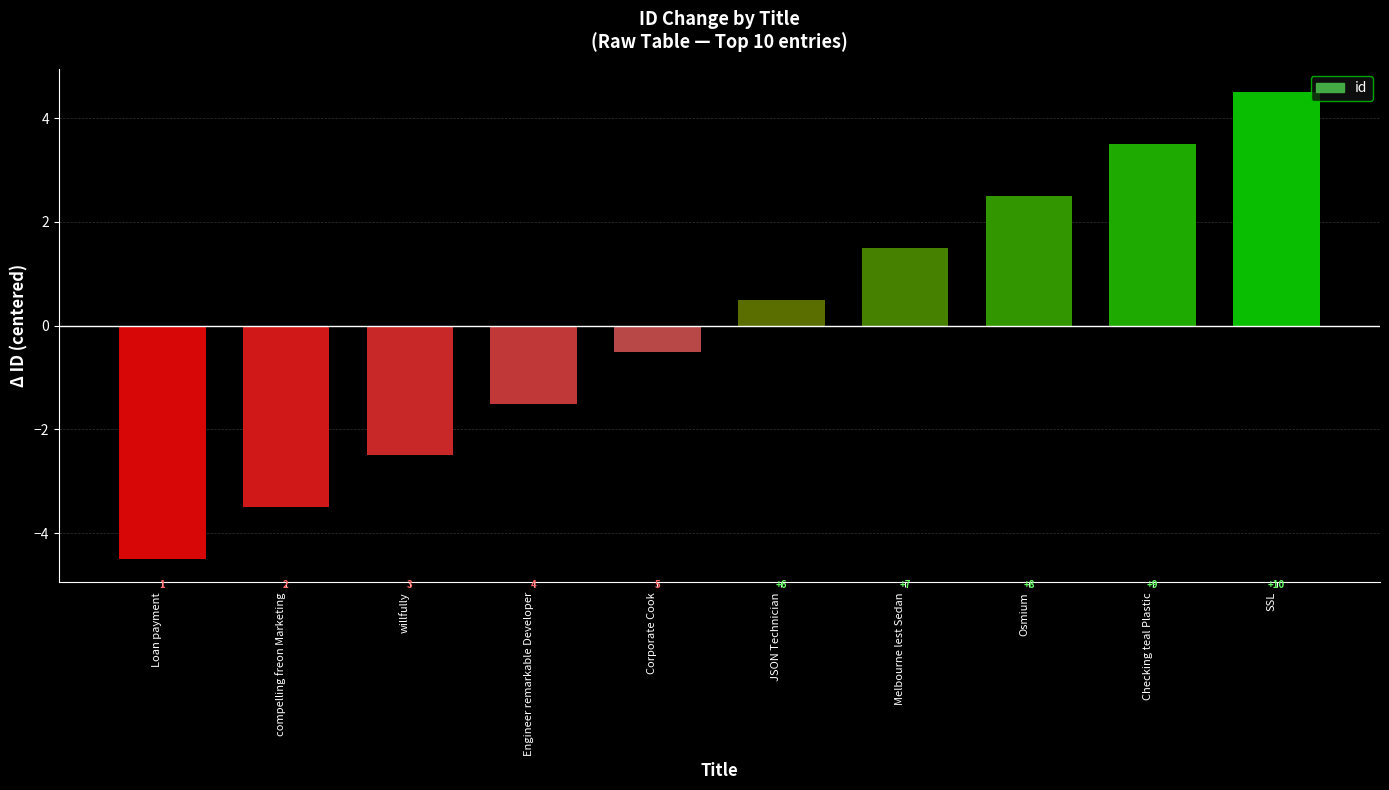

Reading right to left, transcribe all the data shown in this chart.

4.5	3.5	2.5	1.5	0.5	-0.5	-1.5	-2.5	-3.5	-4.5